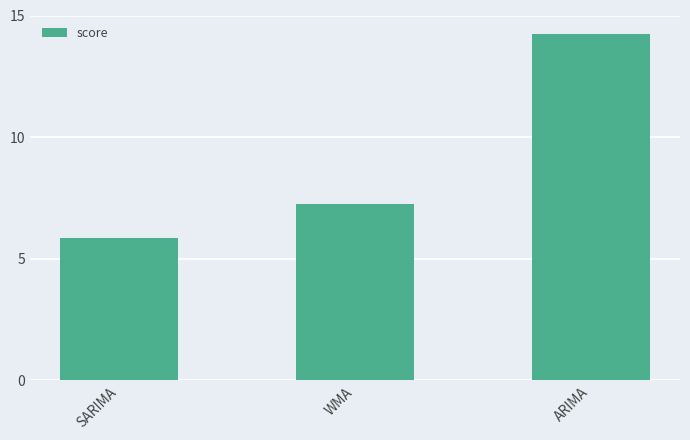

Are the bars horizontal?

No